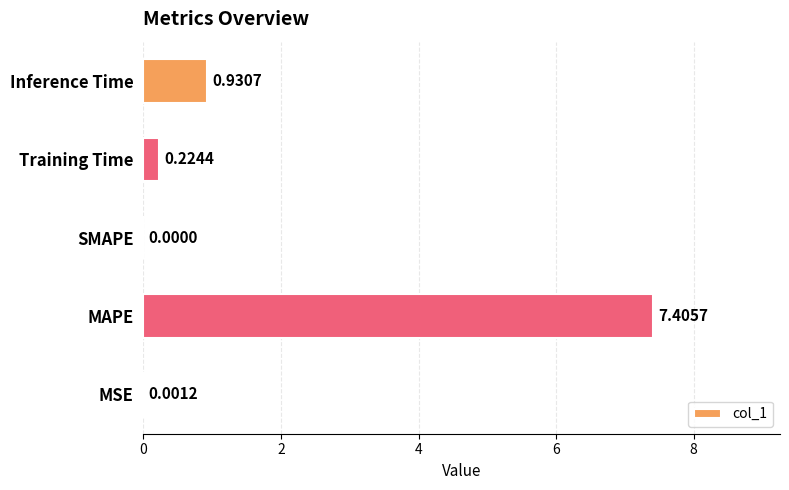

Count the number of values greater than 0.

4